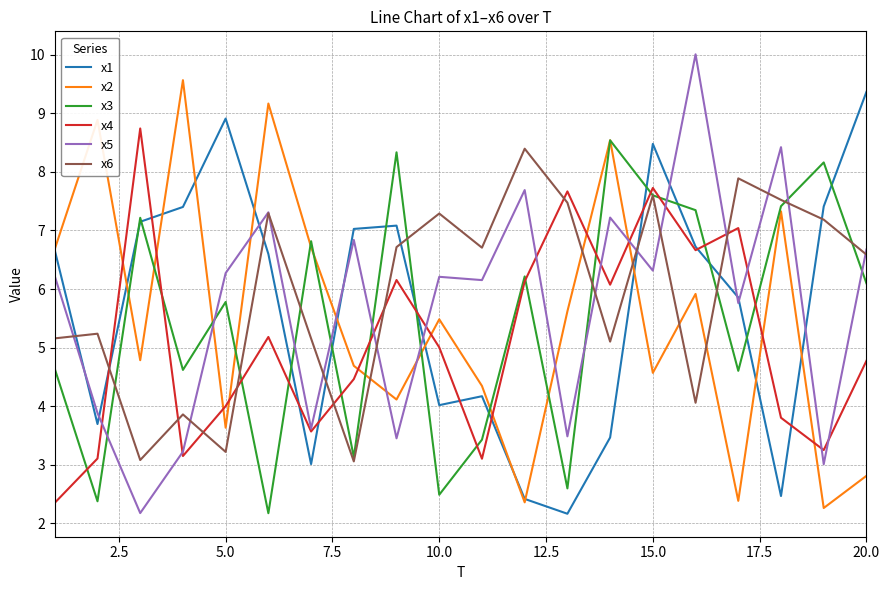

What is the highest value of the x3 series?

8.5